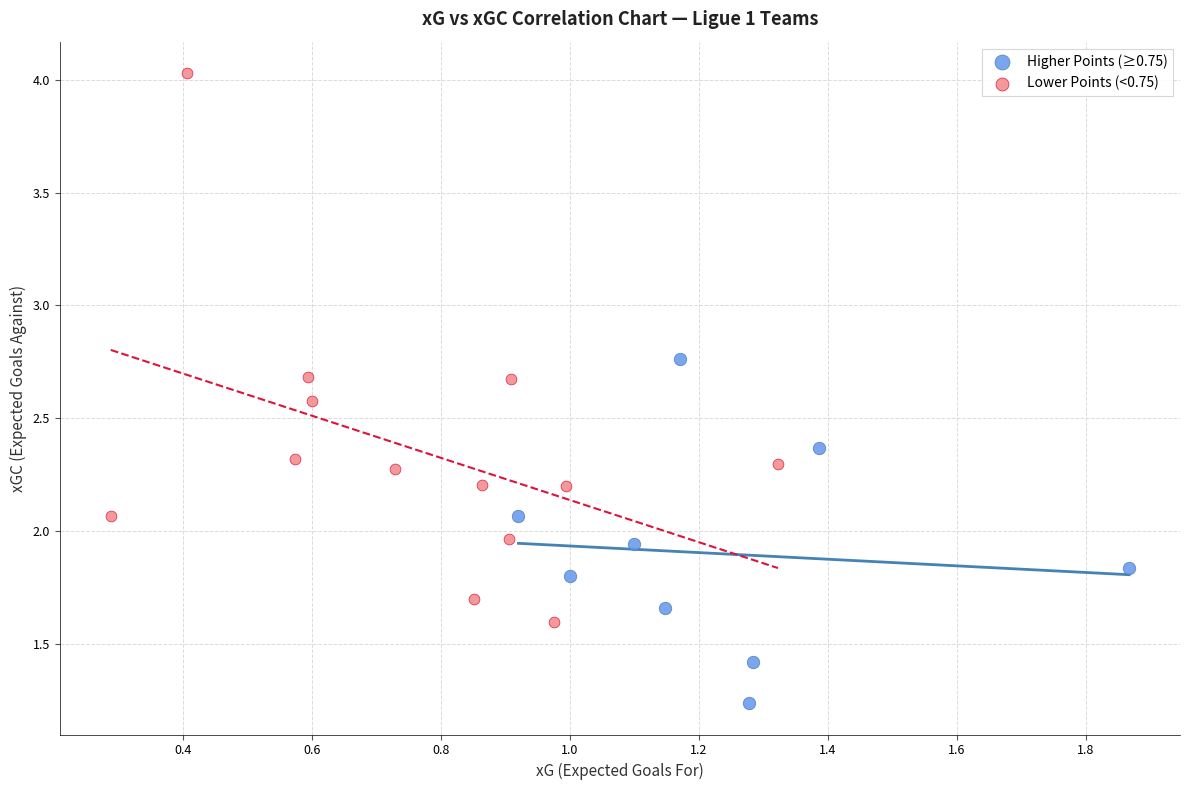

Which series reaches the minimum Y coordinate?

Higher Points (≥0.75)